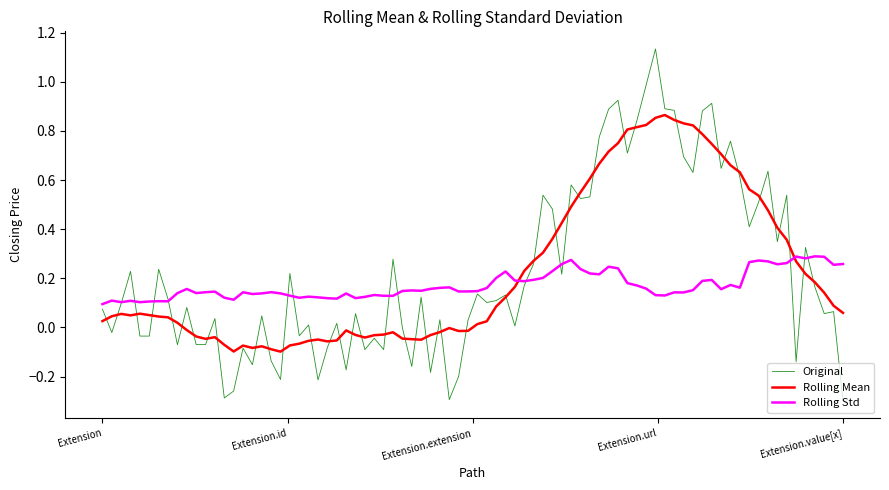

How many times do Rolling Std and Rolling Mean cross each other?

2